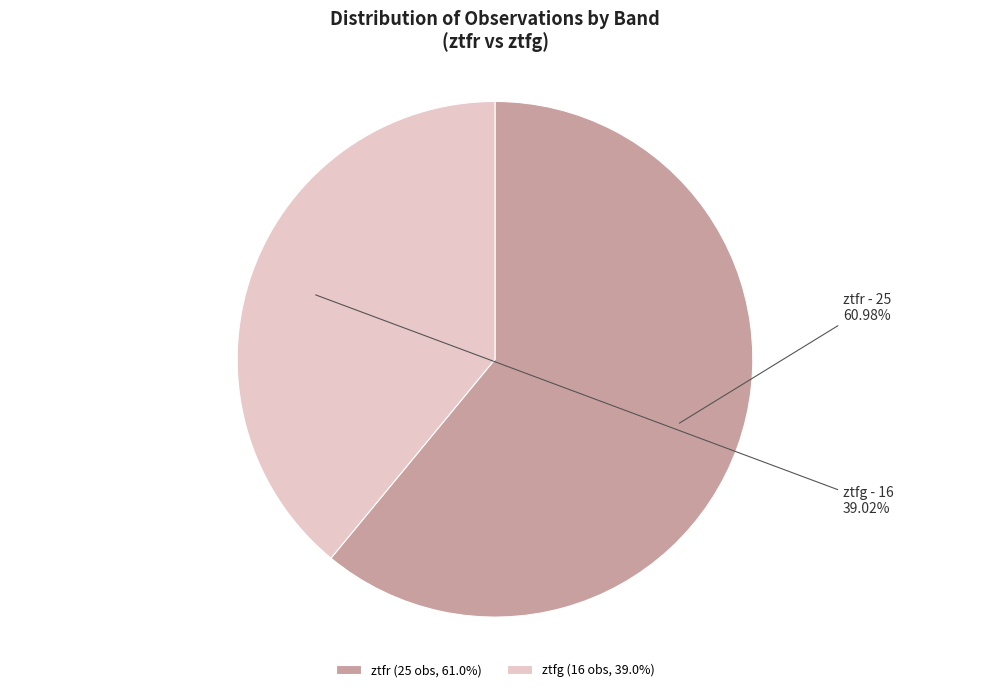

Does any single category account for the majority?

Yes